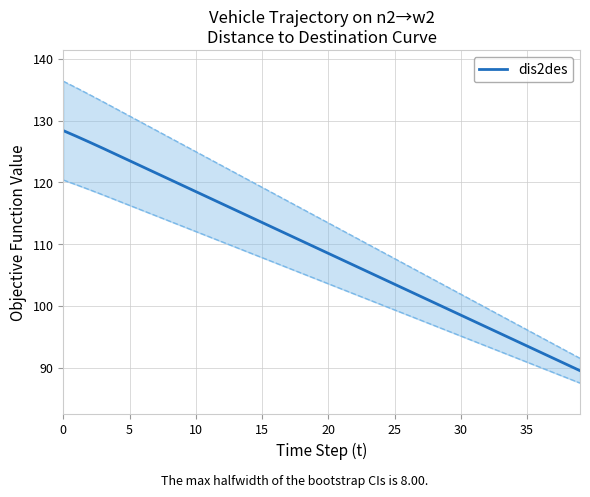

What is the difference between the second highest and second lowest values?

36.9